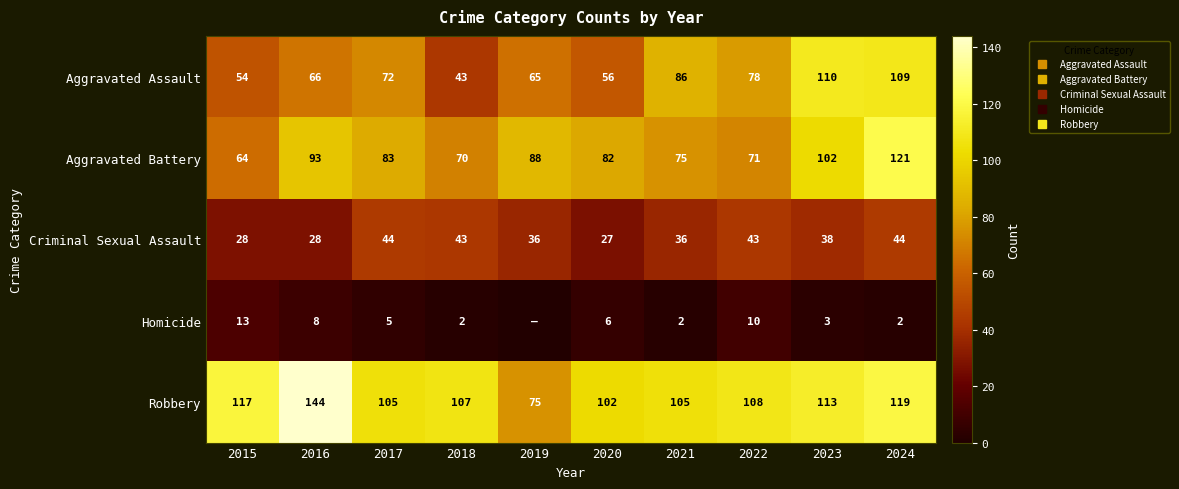

At which category does the chart reach its peak across all series?

2016